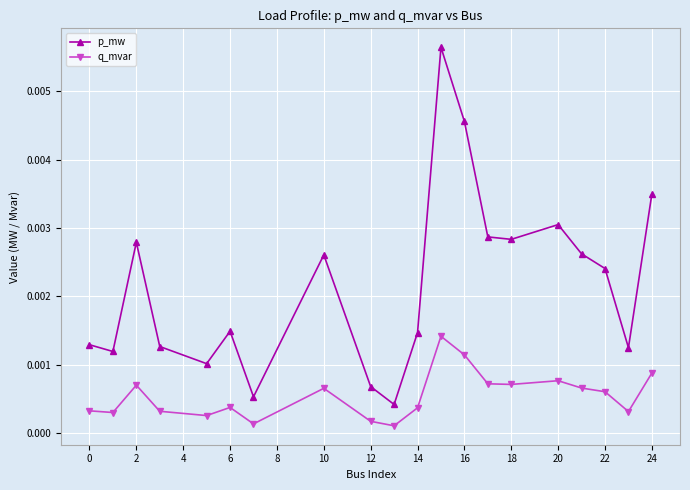

Count the number of categories in the chart.

20